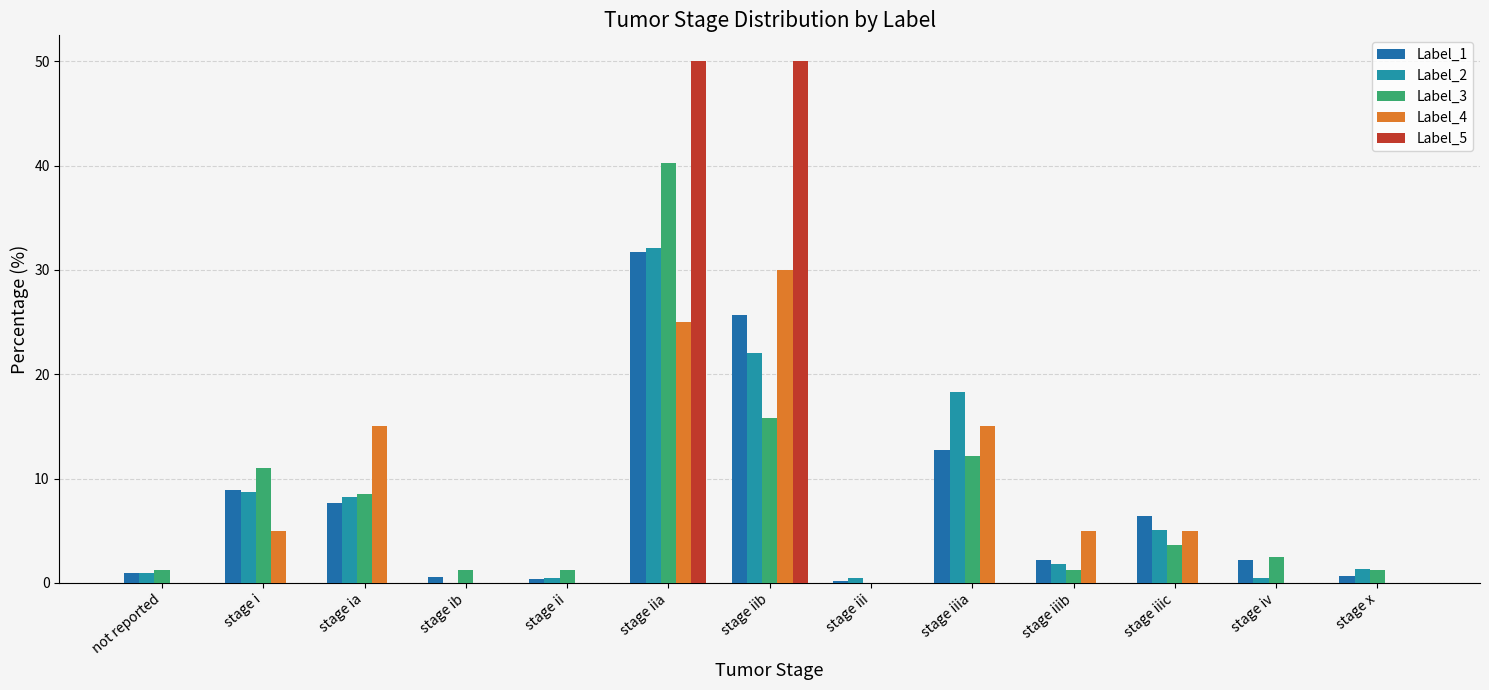

How many data points does each series have?

13